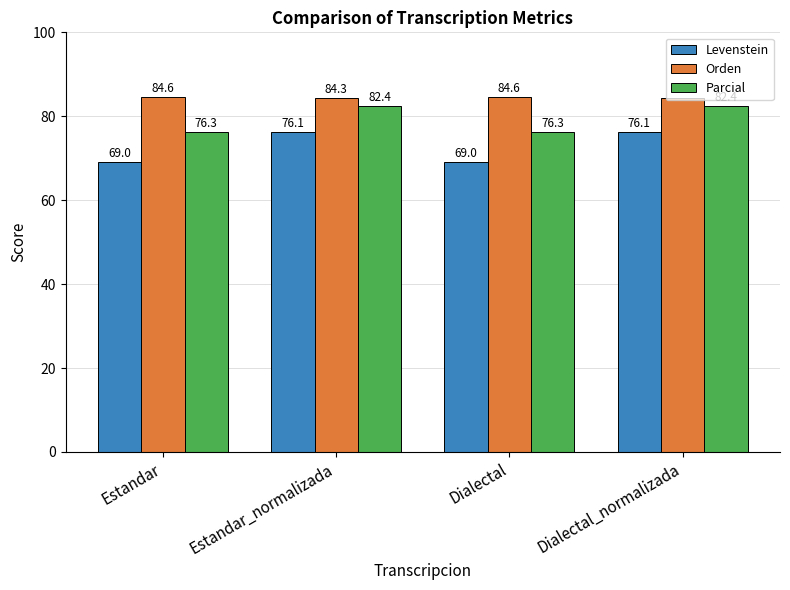

Reading left to right, what are all the values shown in this chart?

Levenstein: 69.0	76.1	69.0	76.1
Orden: 84.6	84.3	84.6	84.3
Parcial: 76.3	82.4	76.3	82.4